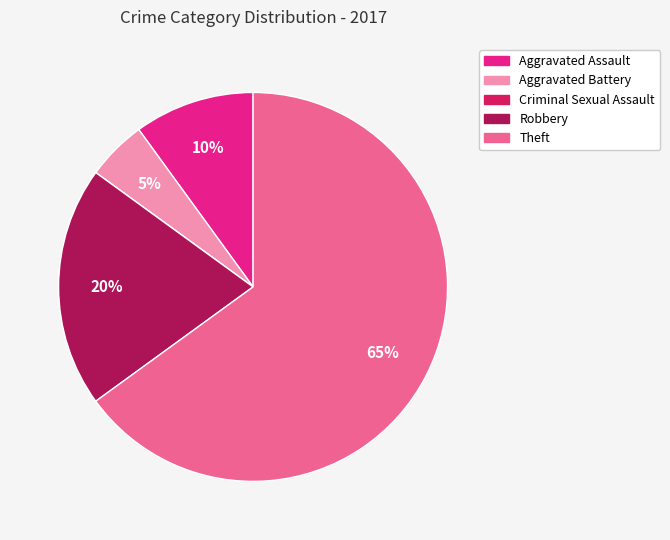

Which slice is the largest?

Theft